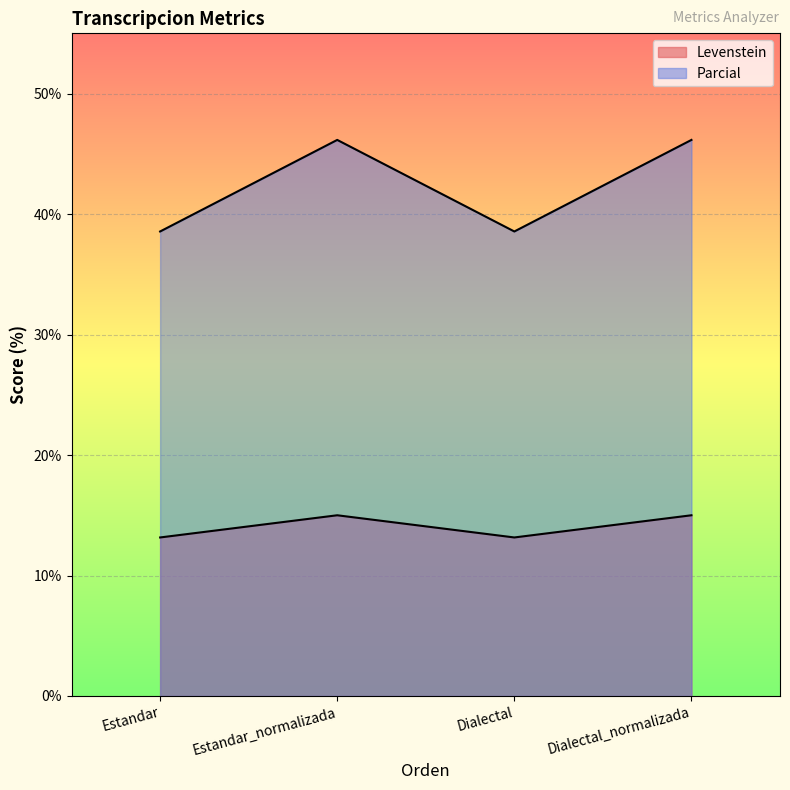

How many lines are shown in the chart?

2